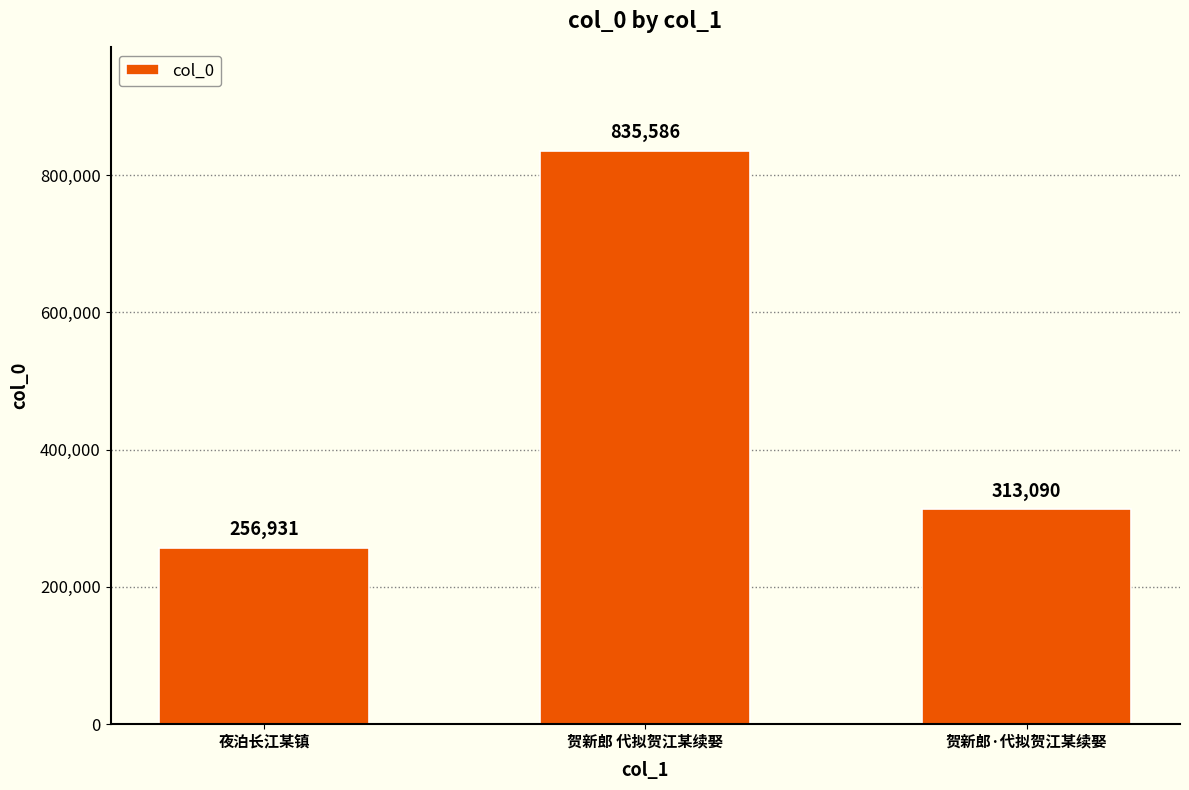

Which has a higher value, 贺新郎 代拟贺江某续娶 or 夜泊长江某镇?

贺新郎 代拟贺江某续娶